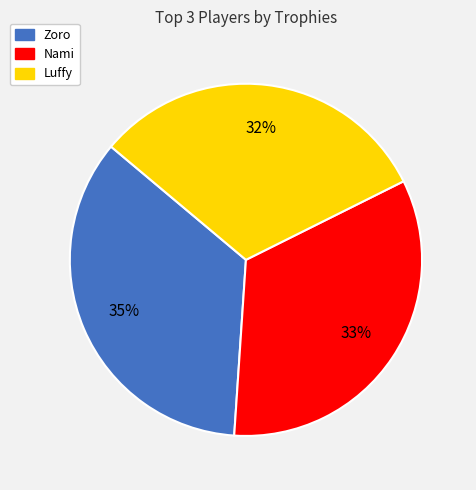

Which slice is the smallest?

Luffy